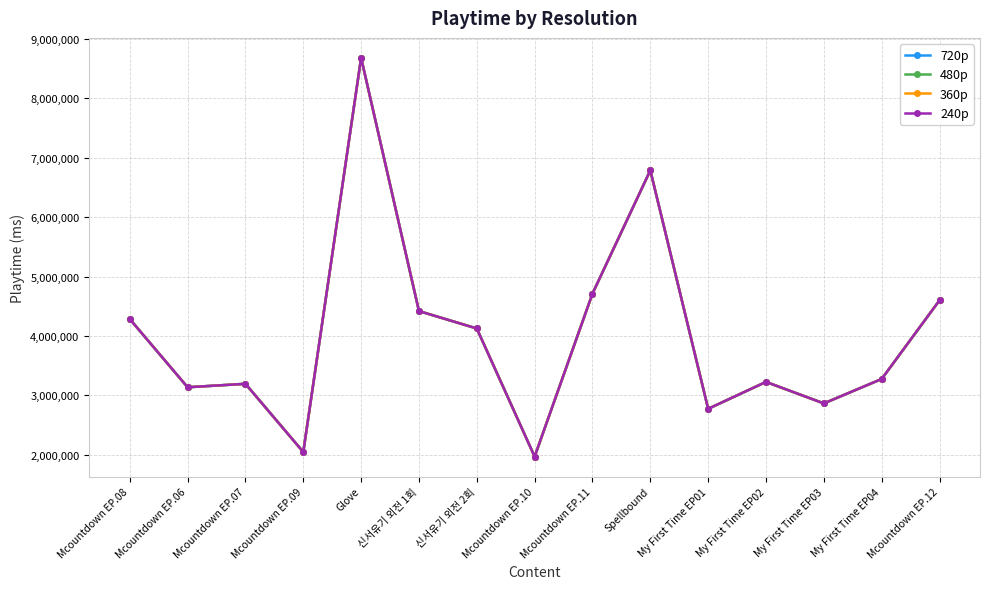

The 480p series shows 4601000 at Mcountdown EP.12. True or false?

True